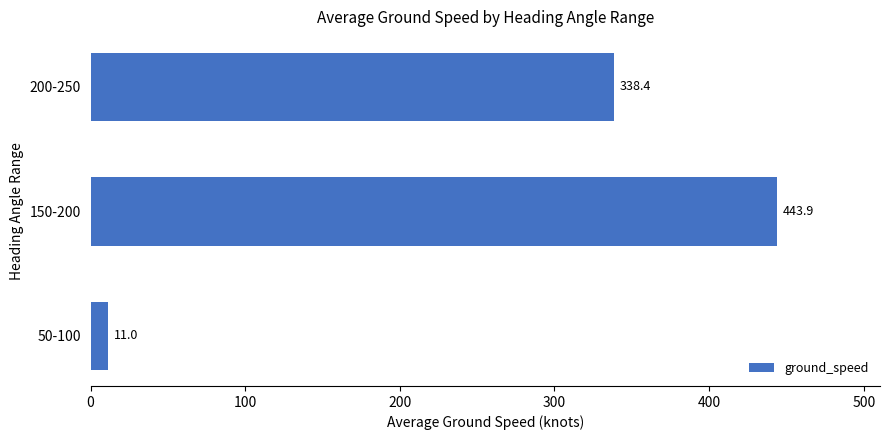

True or false: the data shows 338.4 at 200-250.

True